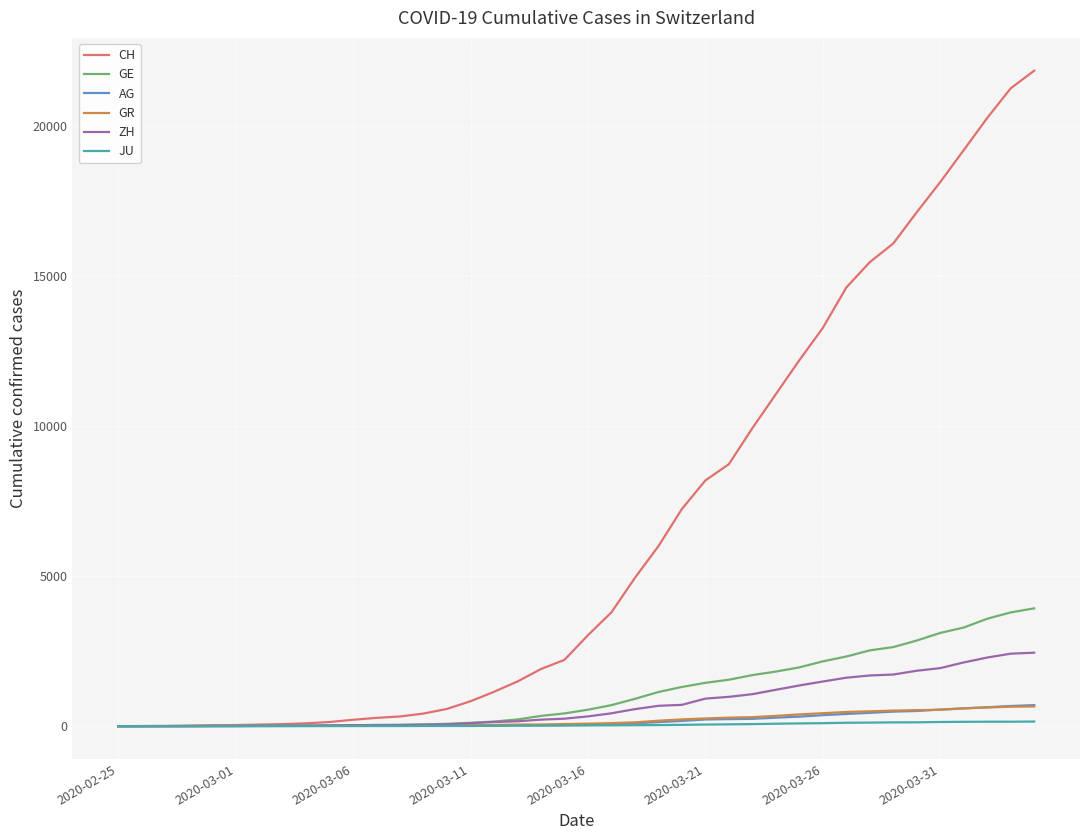

Which series has the largest range (max minus min)?

CH